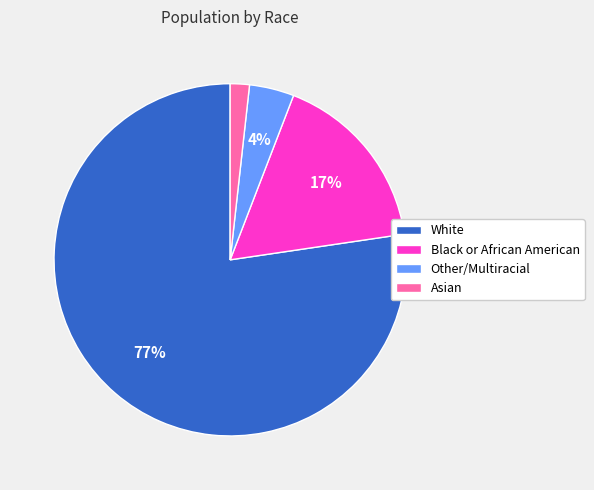

Between Black or African American and Other/Multiracial, which is larger?

Black or African American